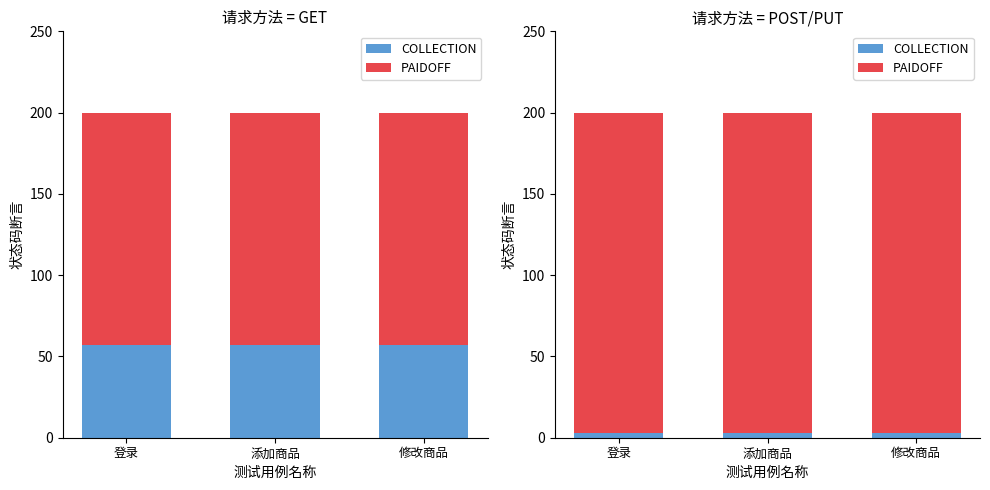

How many series are shown in this chart?

2